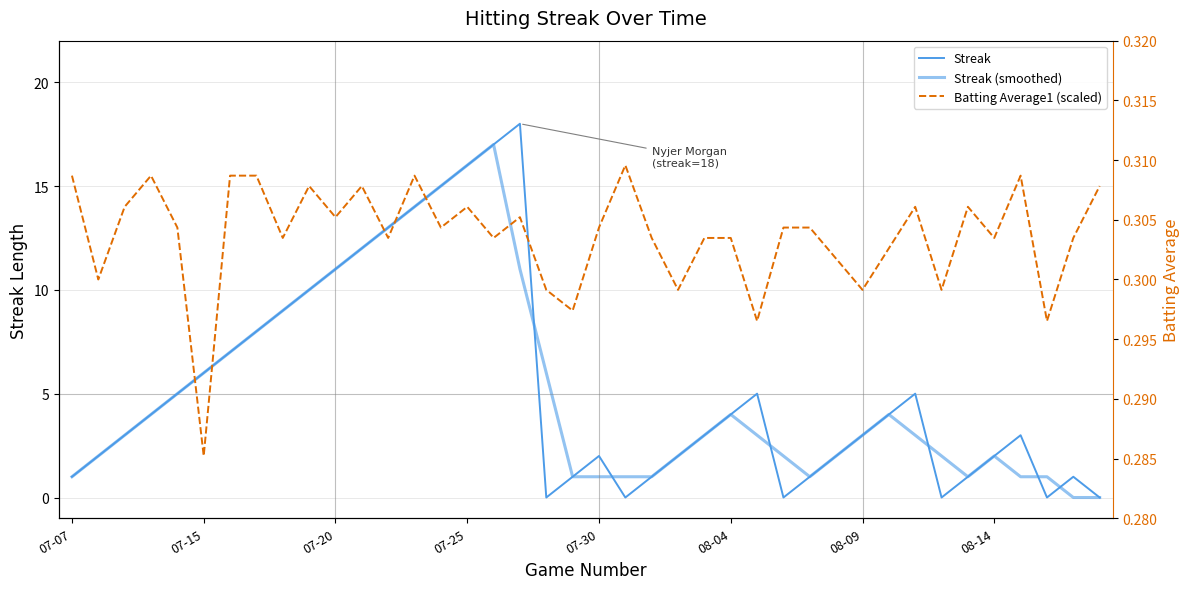

Is the value of Streak at 14 greater than the value of Batting Average1 at 07-20?

Yes